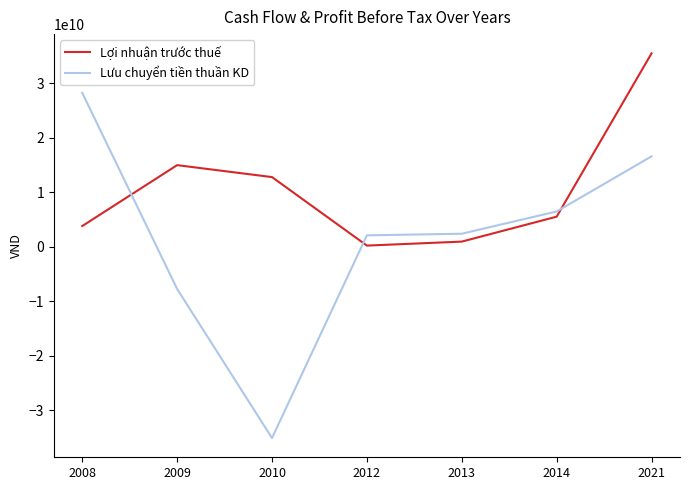

What is the difference between the second highest and second lowest values in the Lợi nhuận trước thuế series?

14028630019